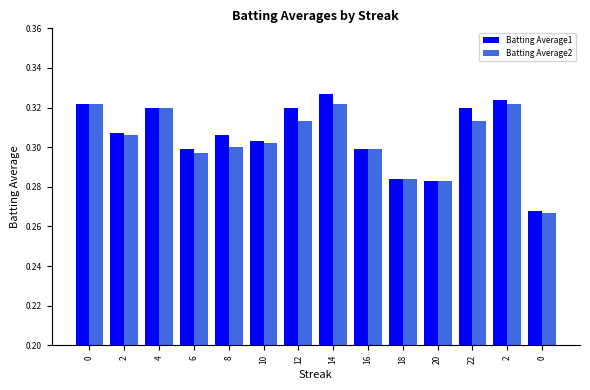

What is the lowest value of the Batting Average2 series?

0.3